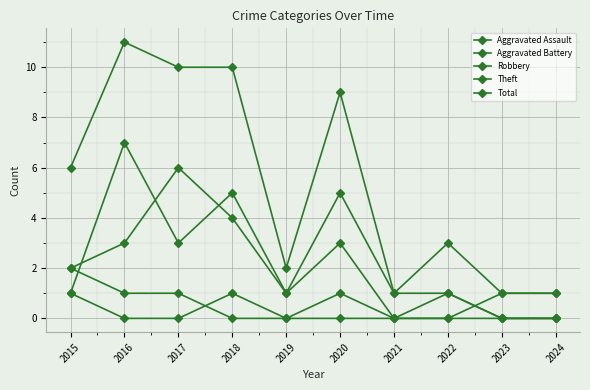

How many data points in Theft are less than 2?

5